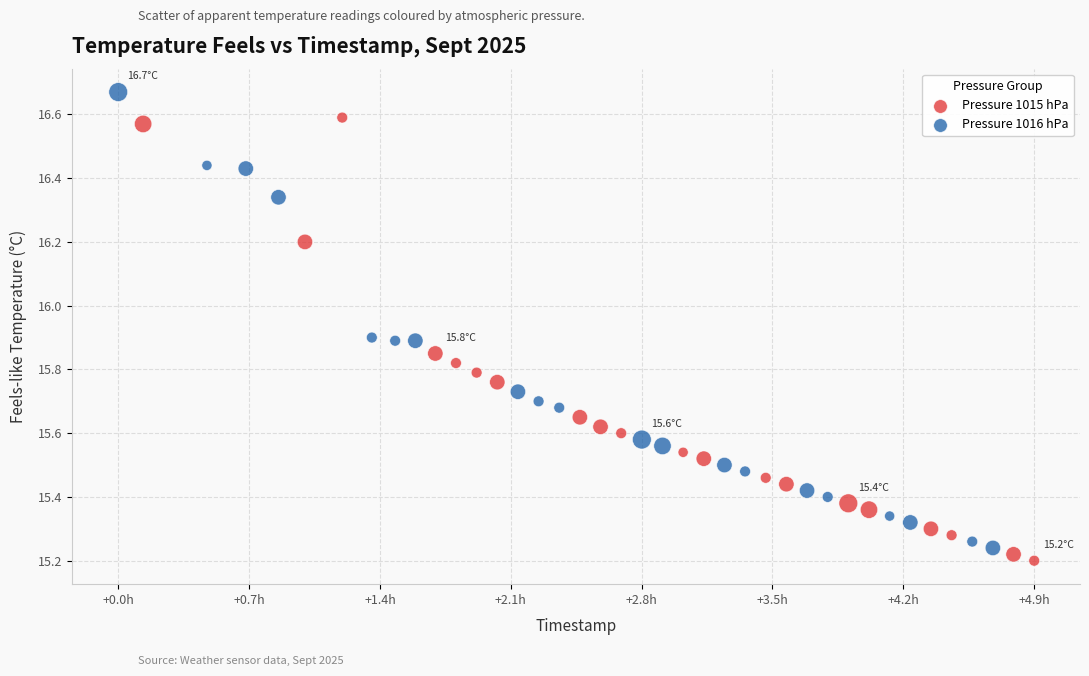

Which series reaches the maximum Y coordinate?

Pressure 1016 hPa